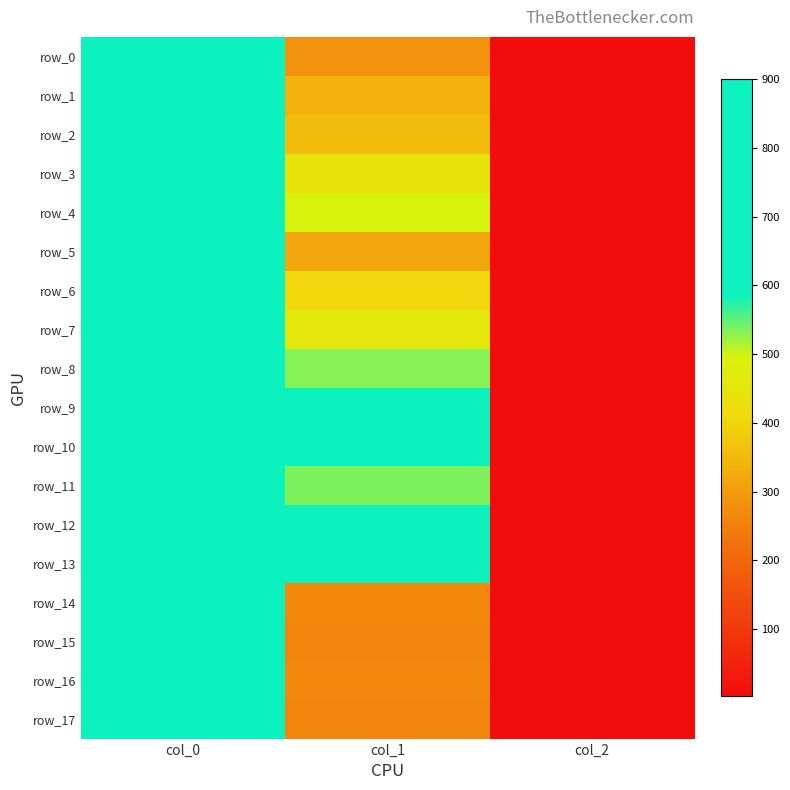

How many series are shown in this chart?

18